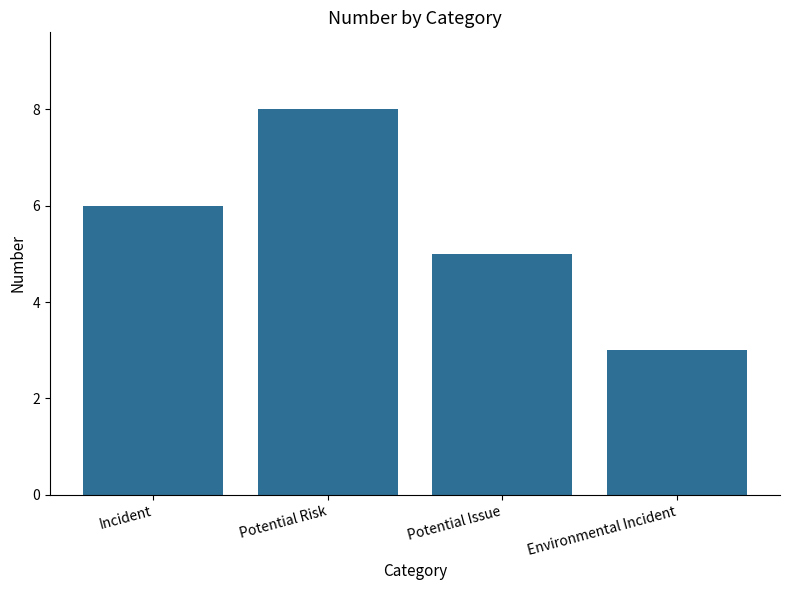

How many values are between 5 and 8?

3